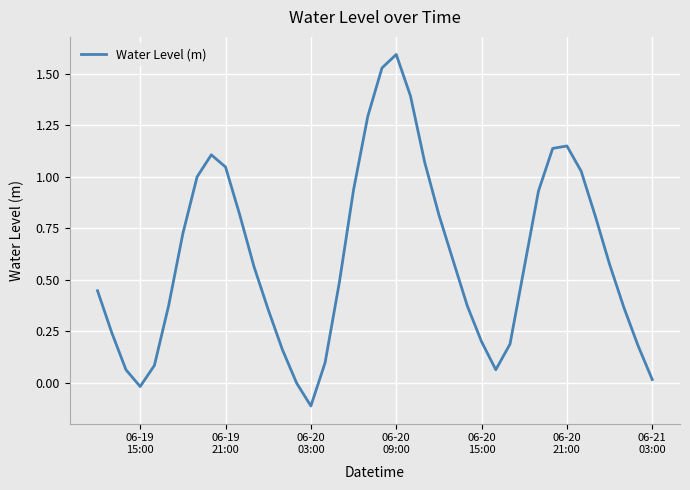

What is the maximum value shown in the chart?

1.6